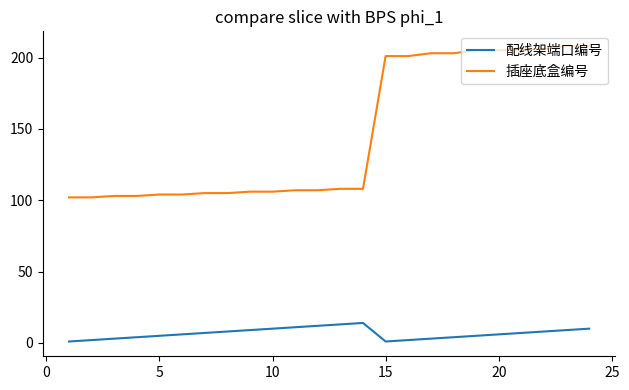

List the series in order of their overall mean, lowest first.

配线架端口编号, 插座底盒编号